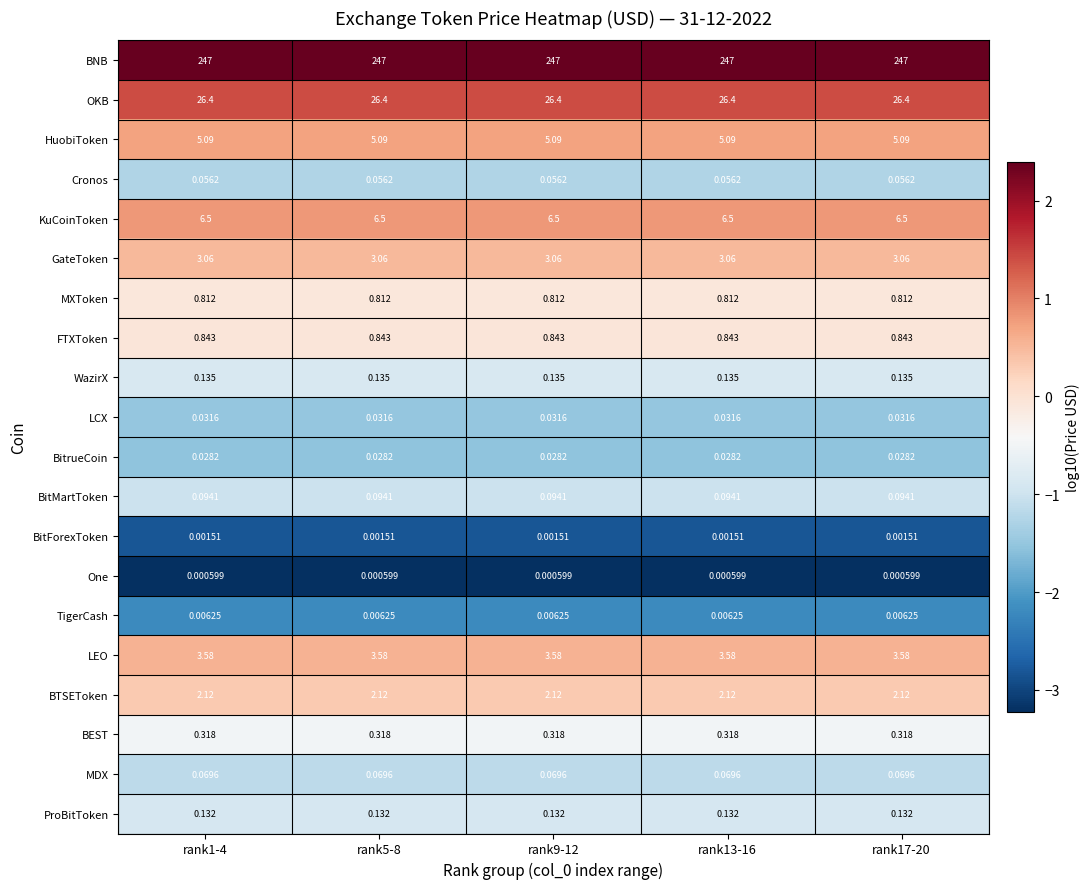

Is the value of GateToken at rank5-8 greater than the value of TigerCash at rank9-12?

Yes